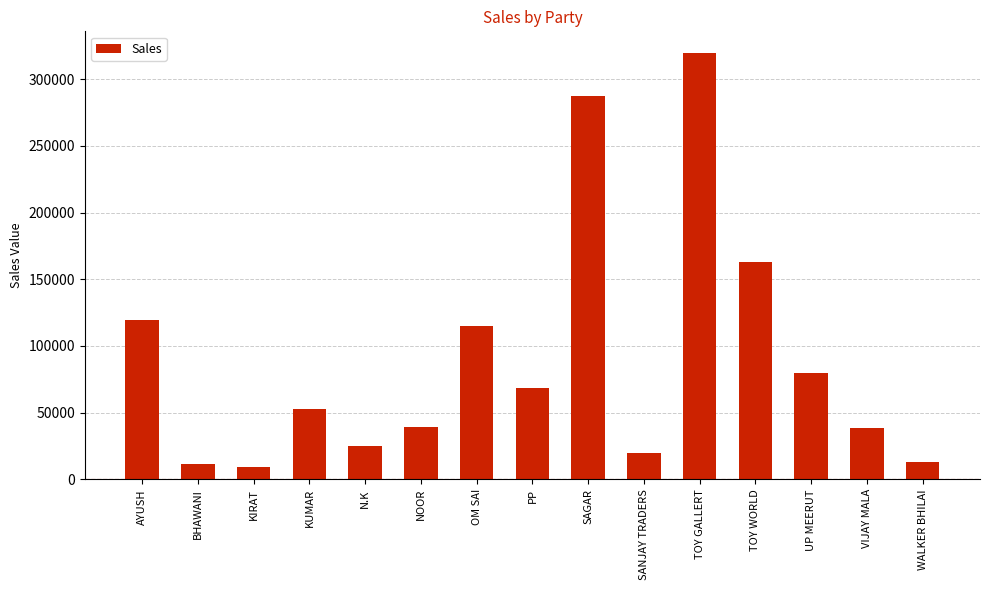

Is it true that the value at N.K is 24965?

True